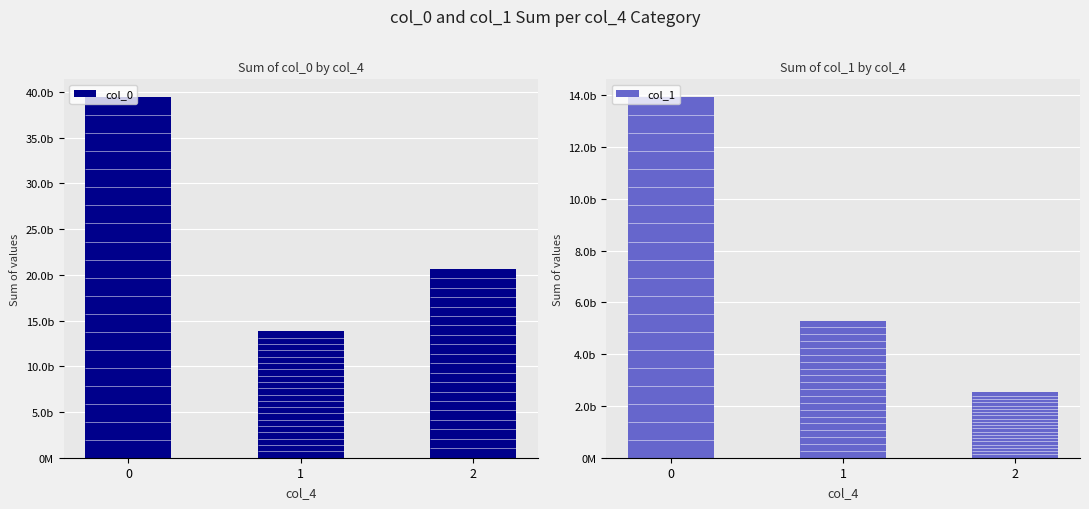

At 0, list the series in order from smallest to largest.

col_1, col_0